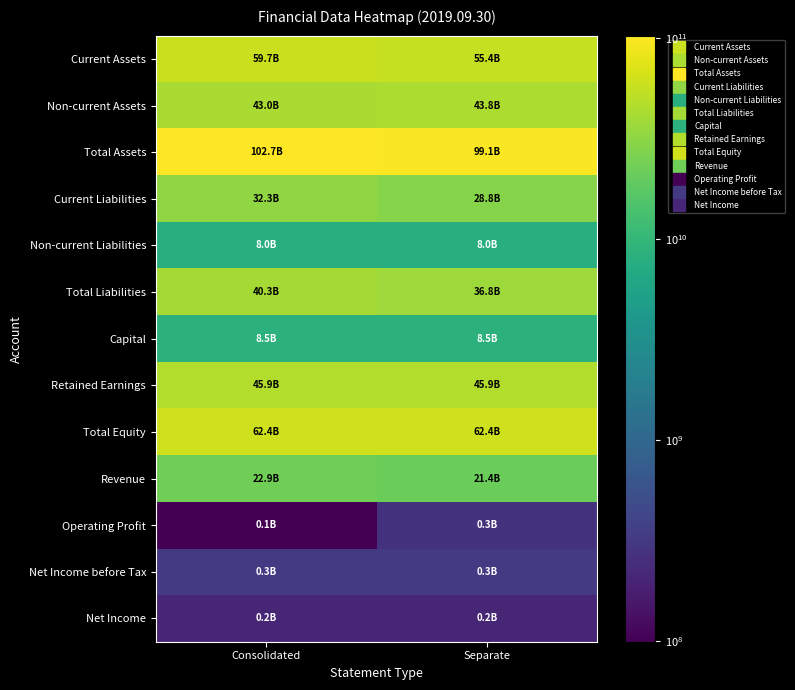

Reading right to left, extract all data points from this chart.

Current Assets: Separate=55360062125	Consolidated=59699887401
Non-current Assets: Separate=43766810963	Consolidated=42957369729
Total Assets: Separate=99126873088	Consolidated=102657257130
Current Liabilities: Separate=28792239011	Consolidated=32313550569
Non-current Liabilities: Separate=7981643833	Consolidated=7981643833
Total Liabilities: Separate=36773882844	Consolidated=40295194402
Capital: Separate=8536000000	Consolidated=8536000000
Retained Earnings: Separate=45856331494	Consolidated=45876475908
Total Equity: Separate=62352990244	Consolidated=62362062728
Revenue: Separate=21351936807	Consolidated=22924819640
Operating Profit: Separate=273315627	Consolidated=99715959
Net Income before Tax: Separate=327683441	Consolidated=327683441
Net Income: Separate=209996309	Consolidated=209996309